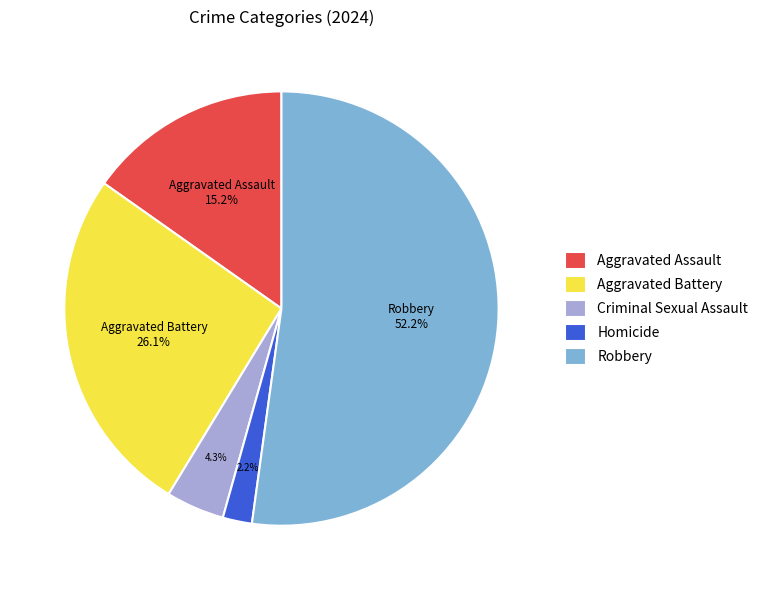

Do Homicide and Aggravated Assault together represent more than half of the pie?

No